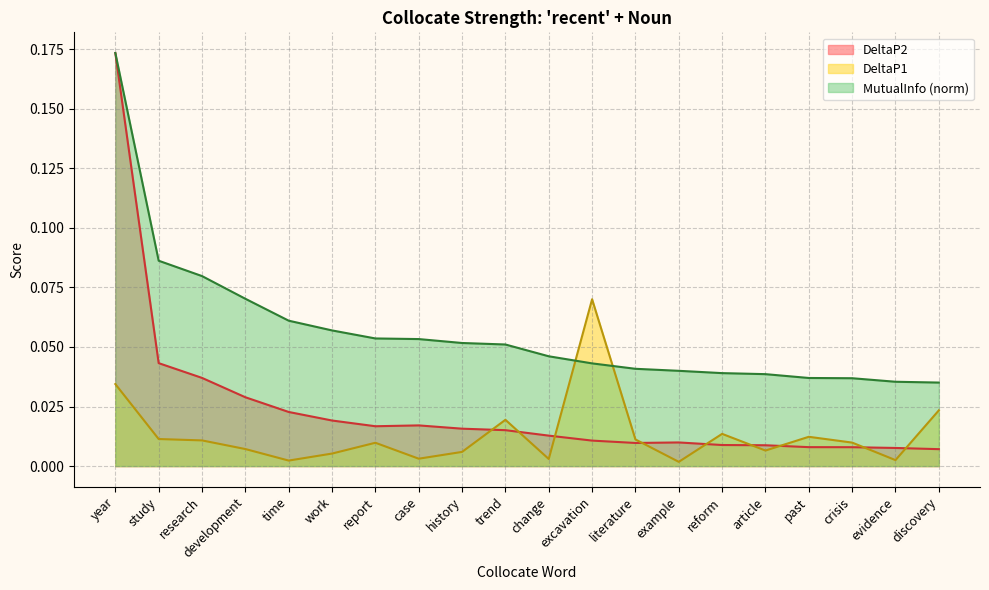

At which category does DeltaP2 reach its first local peak?

case